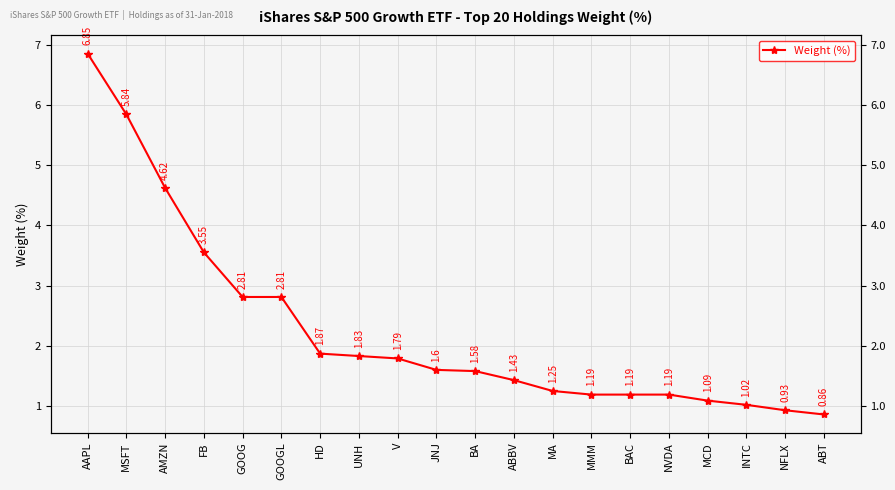

Reading right to left, what are all the values shown in this chart?

ABT=0.9	NFLX=0.9	INTC=1.0	MCD=1.1	NVDA=1.2	BAC=1.2	MMM=1.2	MA=1.2	ABBV=1.4	BA=1.6	JNJ=1.6	V=1.8	UNH=1.8	HD=1.9	GOOGL=2.8	GOOG=2.8	FB=3.5	AMZN=4.6	MSFT=5.8	AAPL=6.8